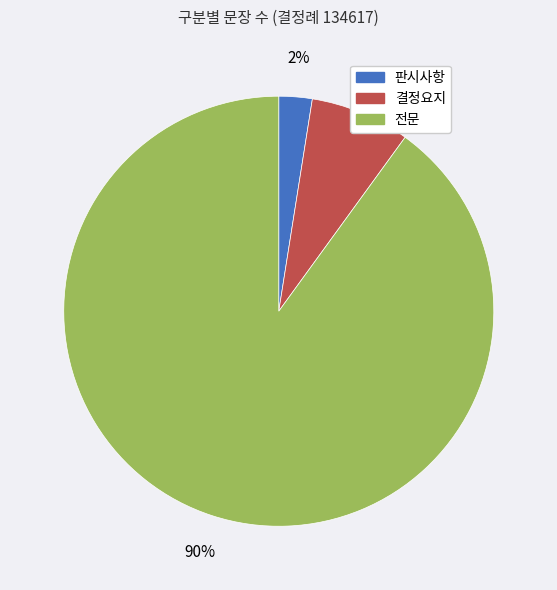

Between 결정요지 and 전문, which is larger?

전문